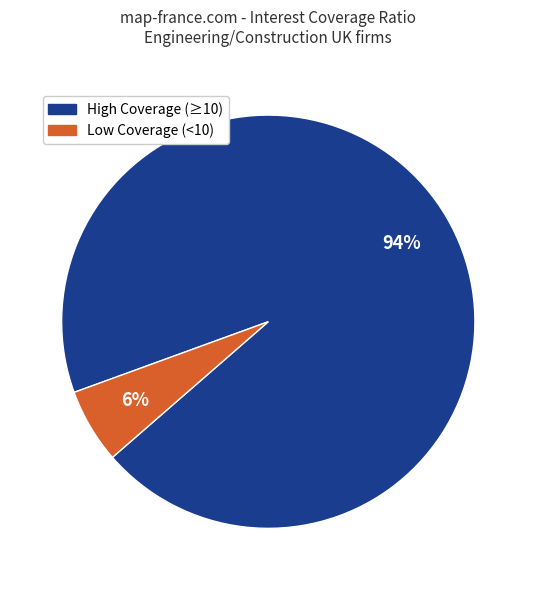

To the nearest percent, what is the difference between the largest and smallest slice percentages?

88%